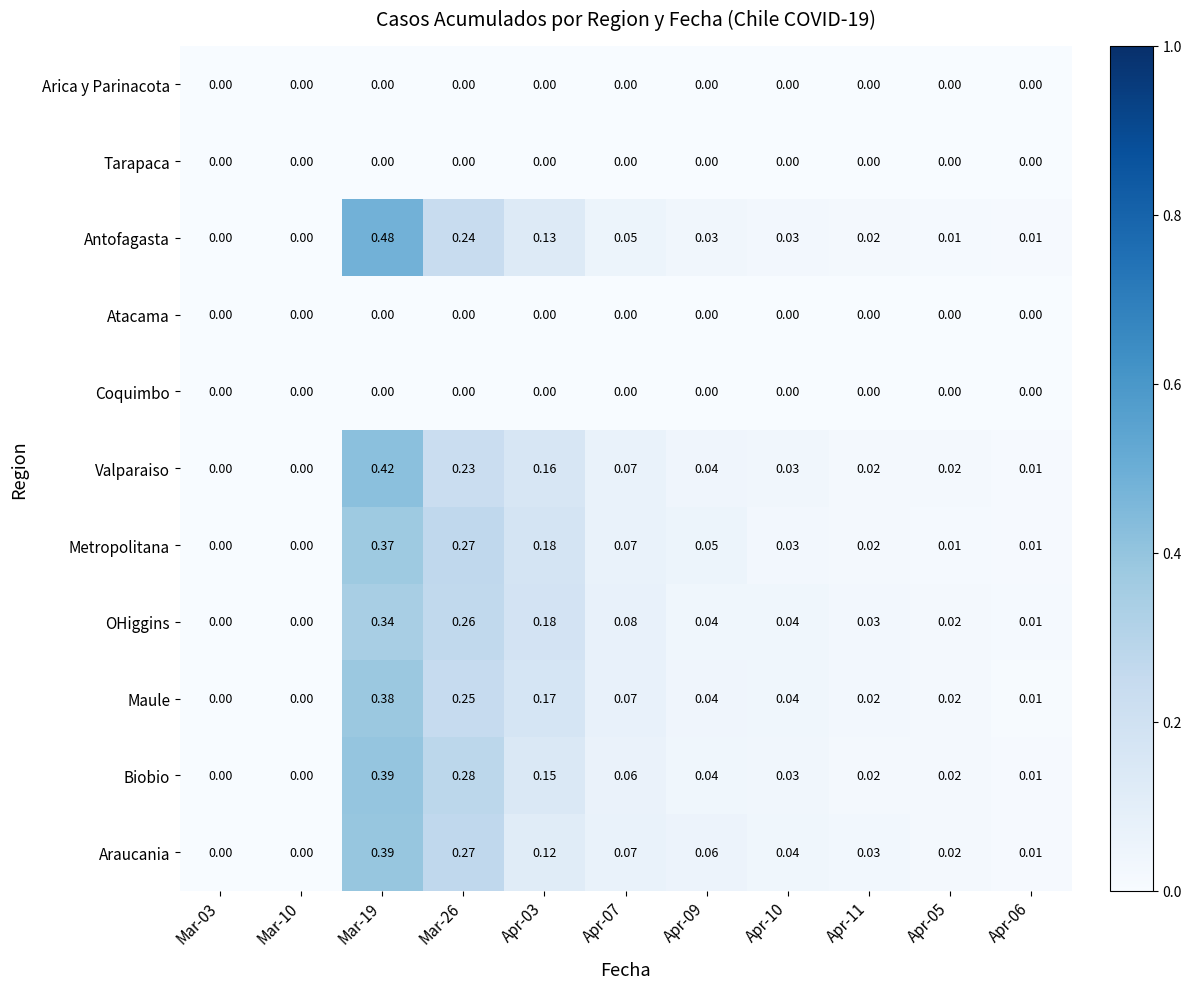

Which series has the largest range (max minus min)?

Antofagasta